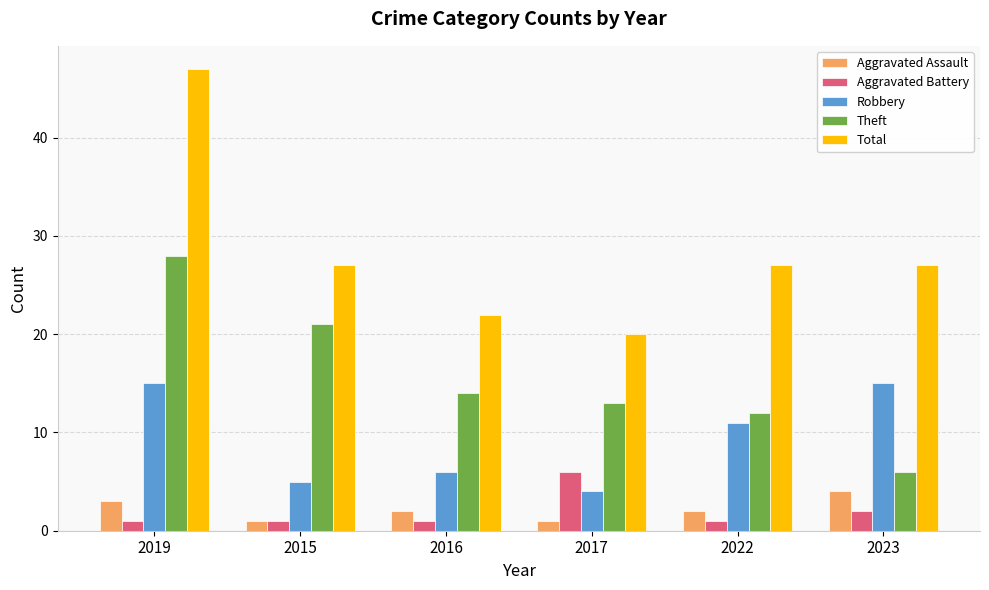

Which series has the largest range (max minus min)?

Total